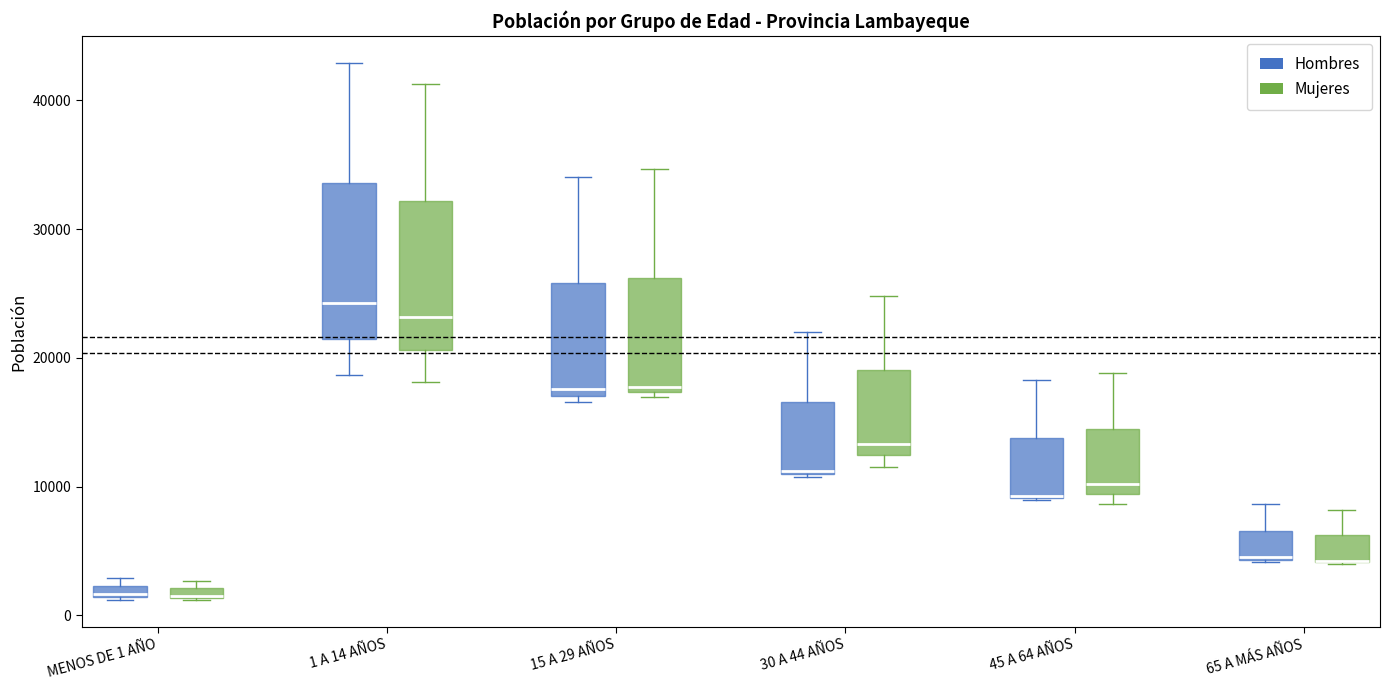

Where does the upper whisker of the box for 15 A 29 AÑOS (Mujeres) end on the y-axis? The values are not printed on the chart, so give them approximately, as read against the axis.

35000